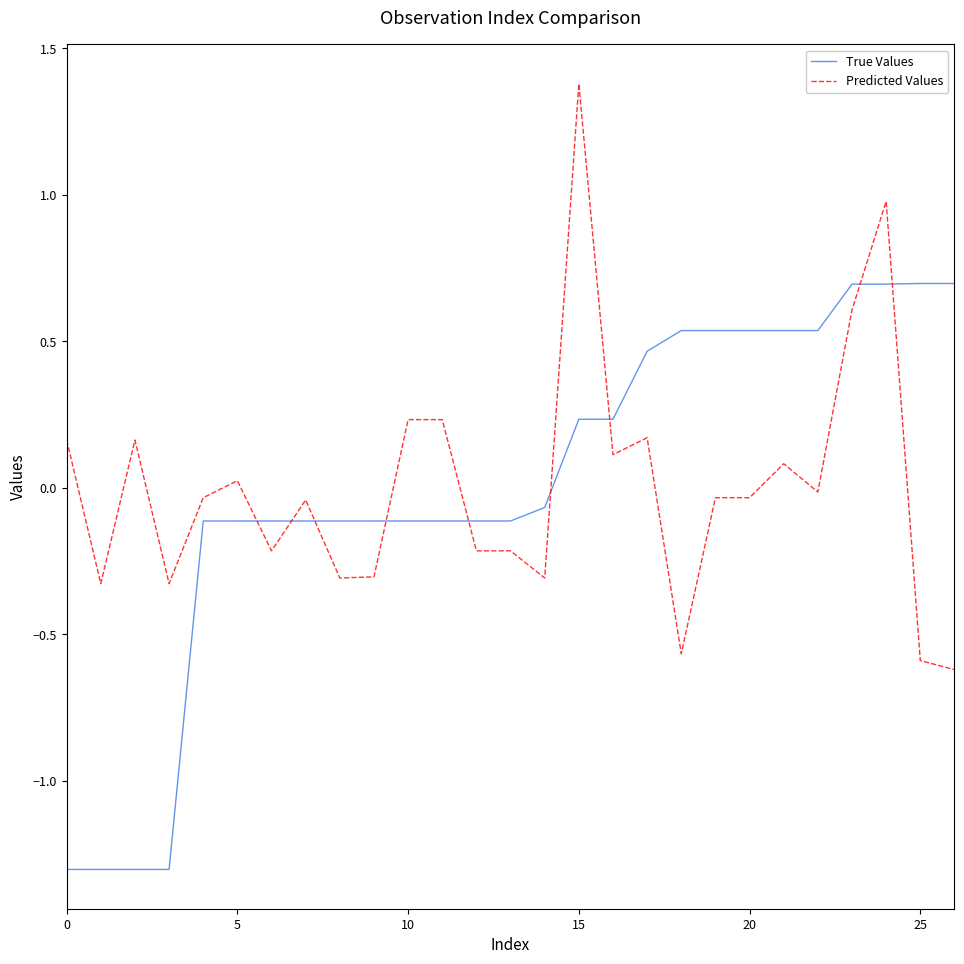

What is the difference between the maximum and second lowest values in the True Values series?

2.0